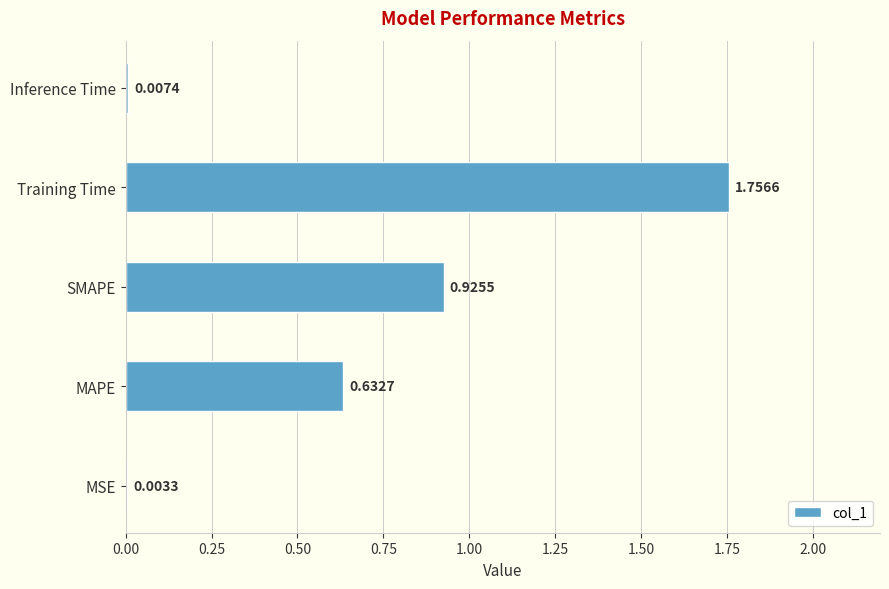

Which category has the highest value across all series?

Training Time